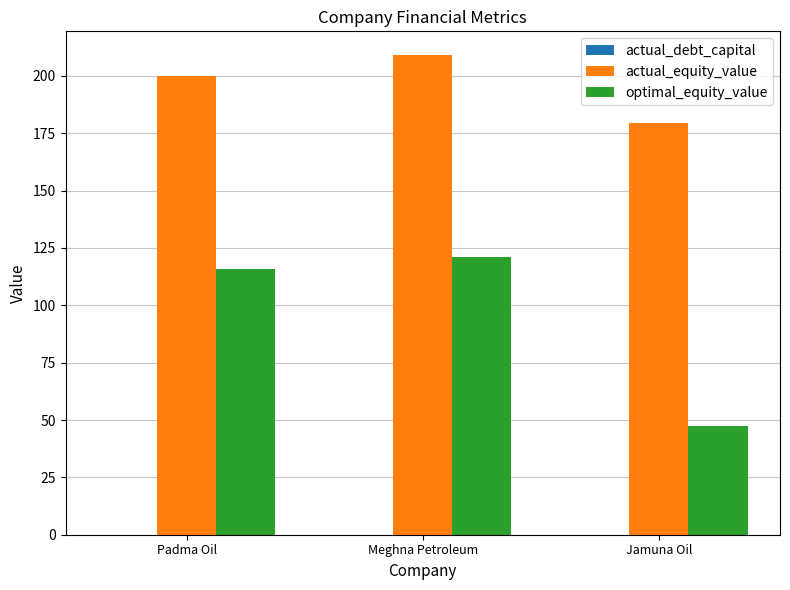

At which category is the sum across all series the highest?

Meghna Petroleum